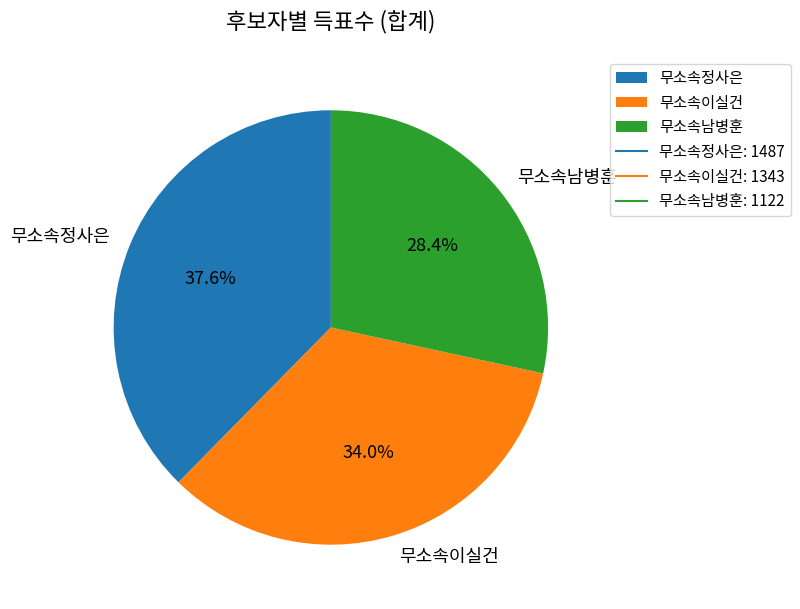

Does 무소속남병훈 account for over 50% of the chart?

No